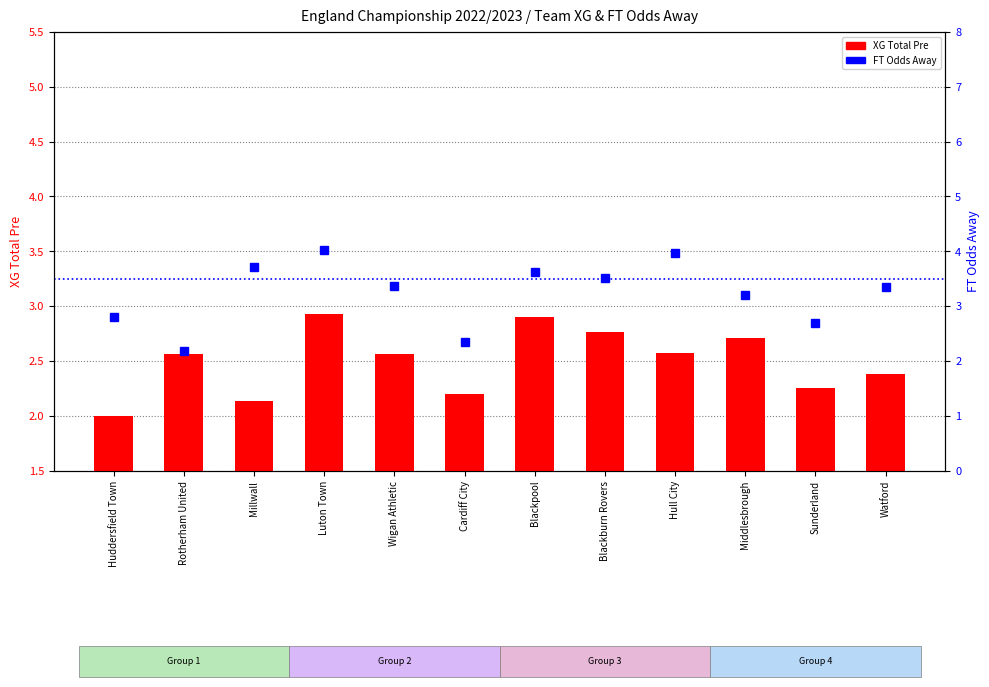

Rank the series at Huddersfield Town from highest to lowest value.

FT_Odds_A, XG_Total_Pre